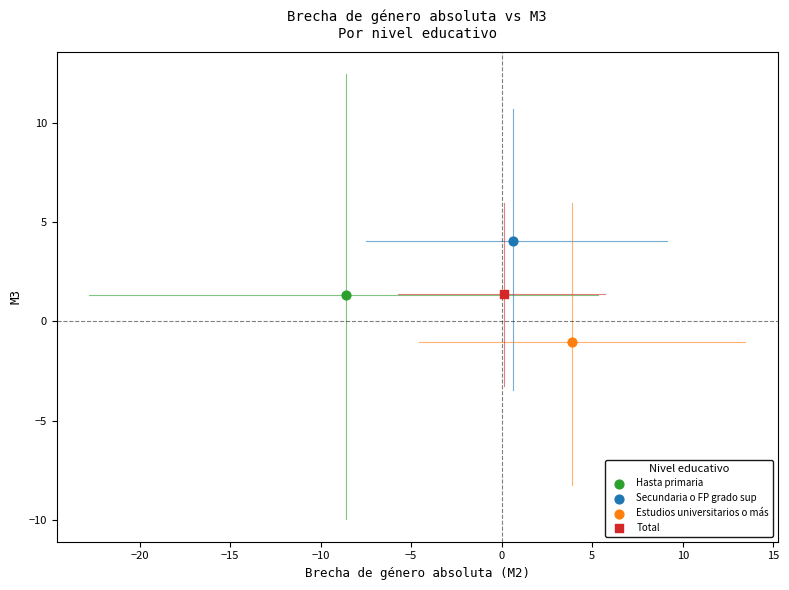

What are all the series names shown in the legend?

Hasta primaria, Secundaria o FP grado sup, Estudios universitarios o más, Total